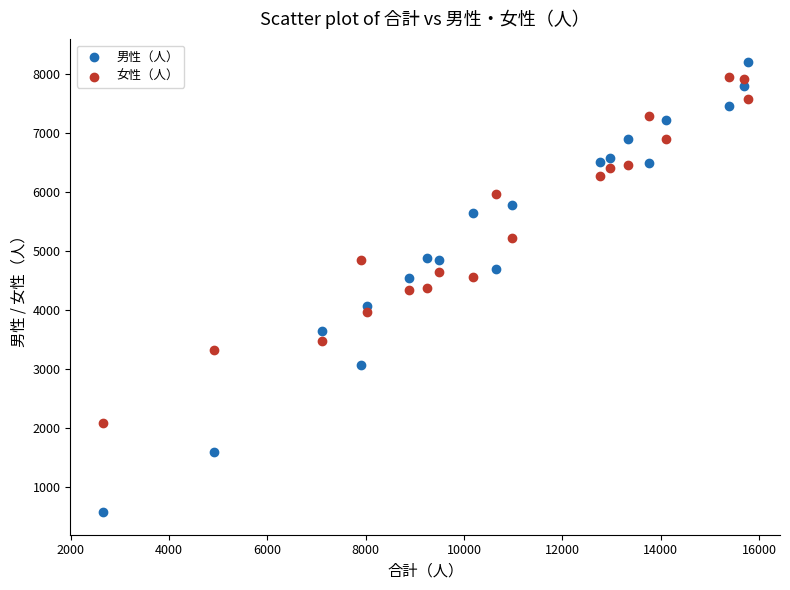

Which series contains the lowest Y value?

男性（人）